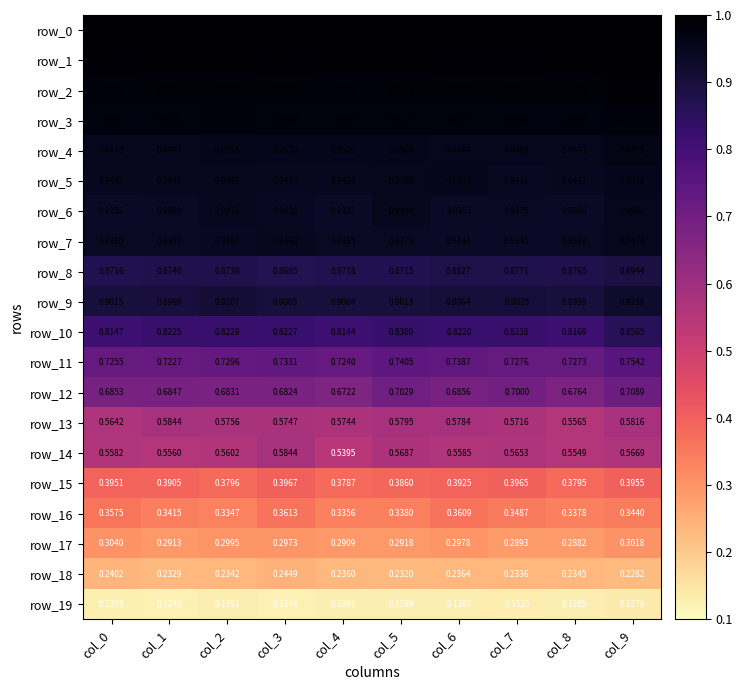

At how many categories does at least one series exceed 0?

10